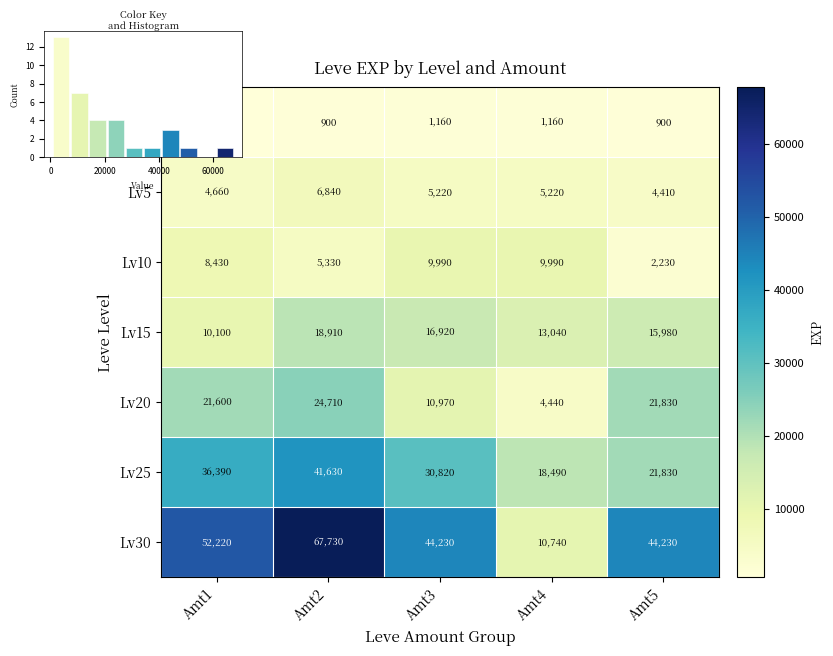

How many distinct data groups are displayed?

7